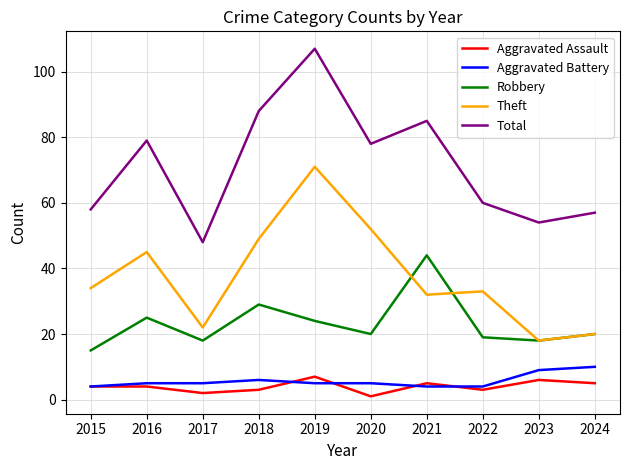

Does the chart have visible grid lines?

Yes